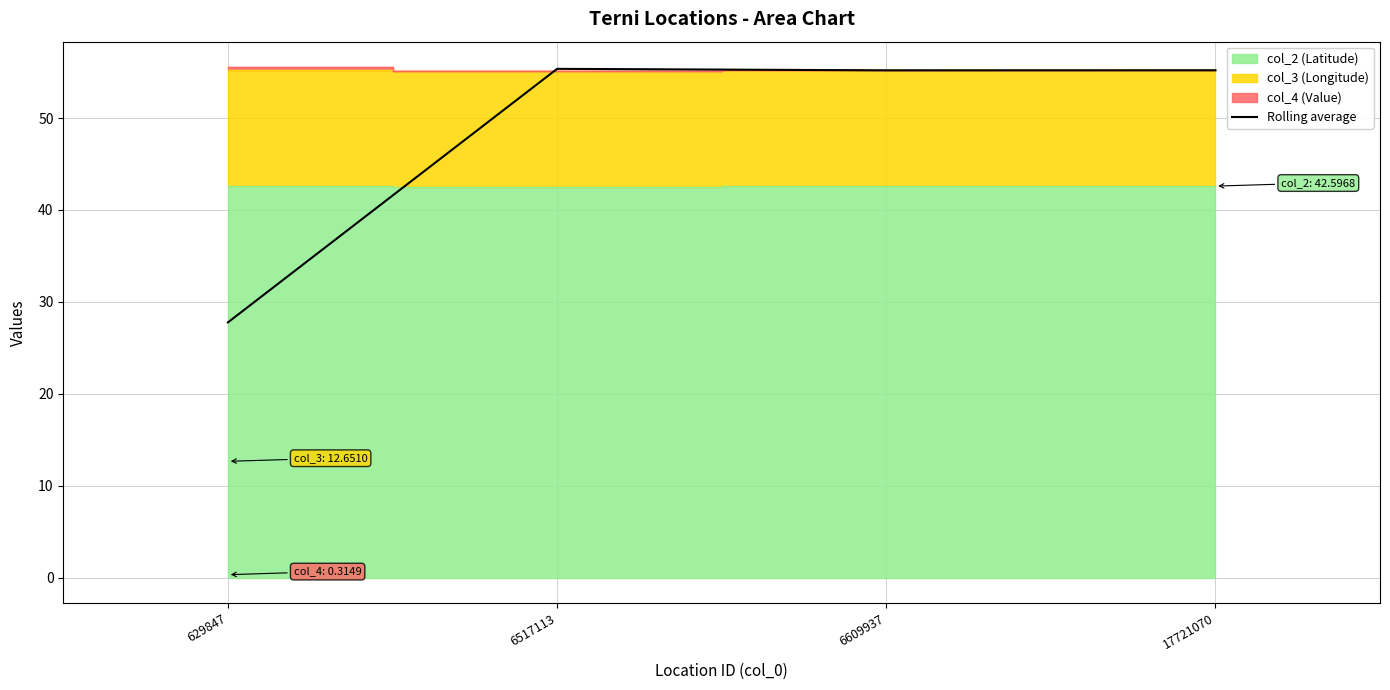

Rank the categories by value from lowest to highest.

629847, 6609937, 17721070, 6517113